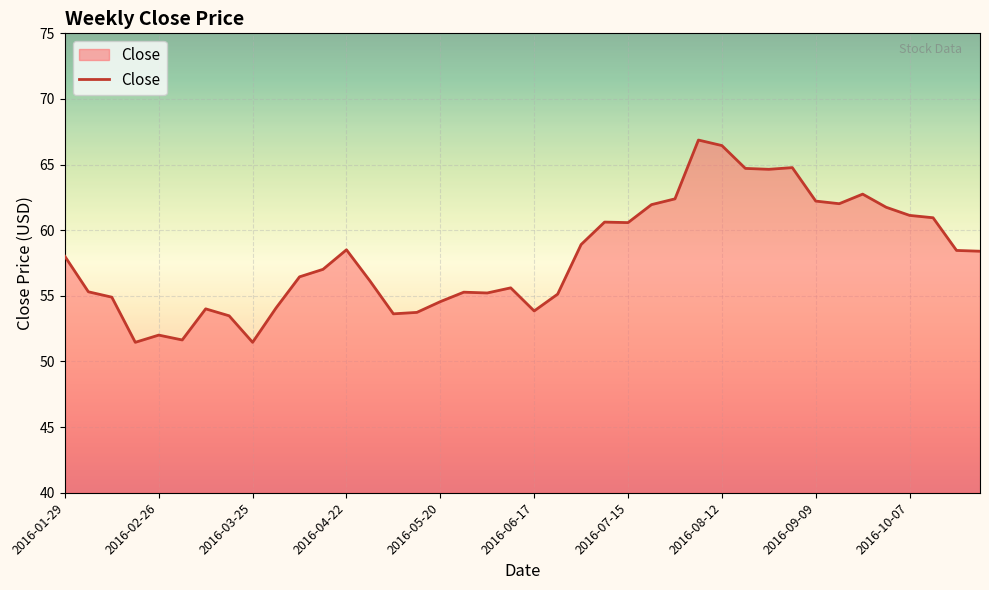

How many lines are shown in the chart?

1